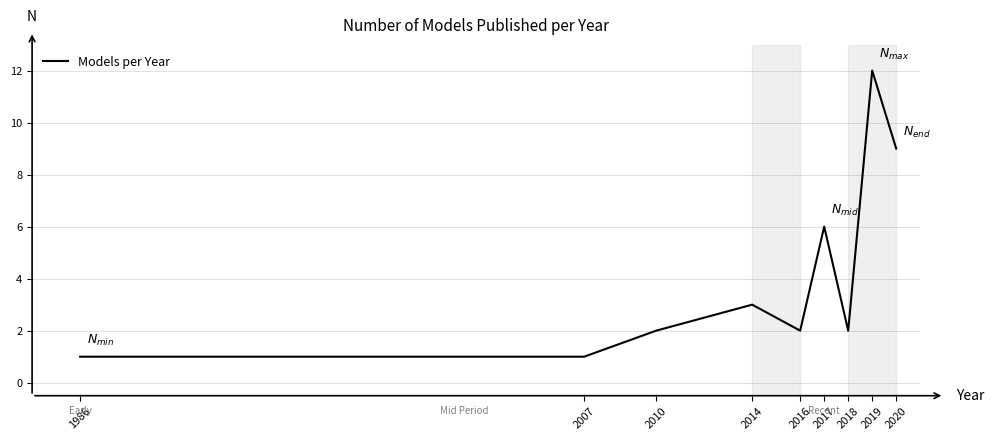

What is the change in value from 2014 to 2020?

+6